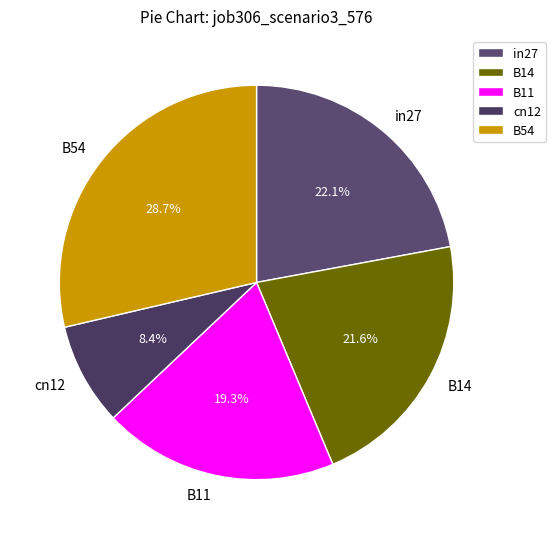

To the nearest percent, what is the combined percentage of cn12 and in27?

30%